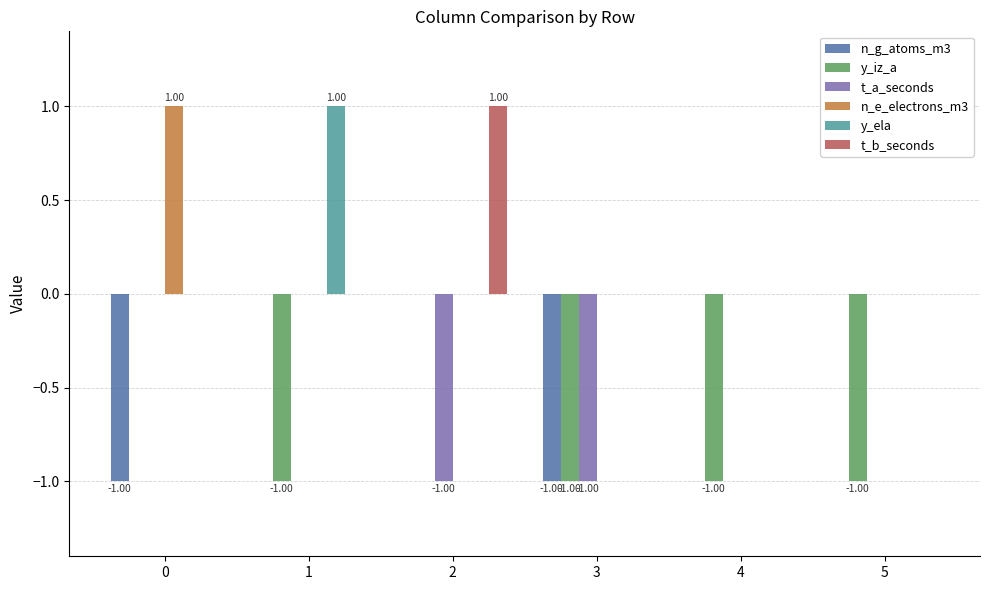

Reading left to right, list all the values displayed in this chart.

n_g_atoms_m3: 0=-1	1=0	2=0	3=-1	4=0	5=0
y_iz_a: 0=0	1=-1	2=0	3=-1	4=-1	5=-1
t_a_seconds: 0=0	1=0	2=-1	3=-1	4=0	5=0
n_e_electrons_m3: 0=1	1=0	2=0	3=0	4=0	5=0
y_ela: 0=0	1=1	2=0	3=0	4=0	5=0
t_b_seconds: 0=0	1=0	2=1	3=0	4=0	5=0